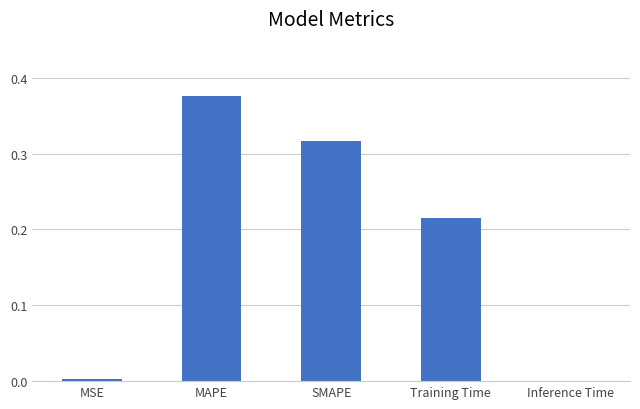

What is the sum of all values?

0.9